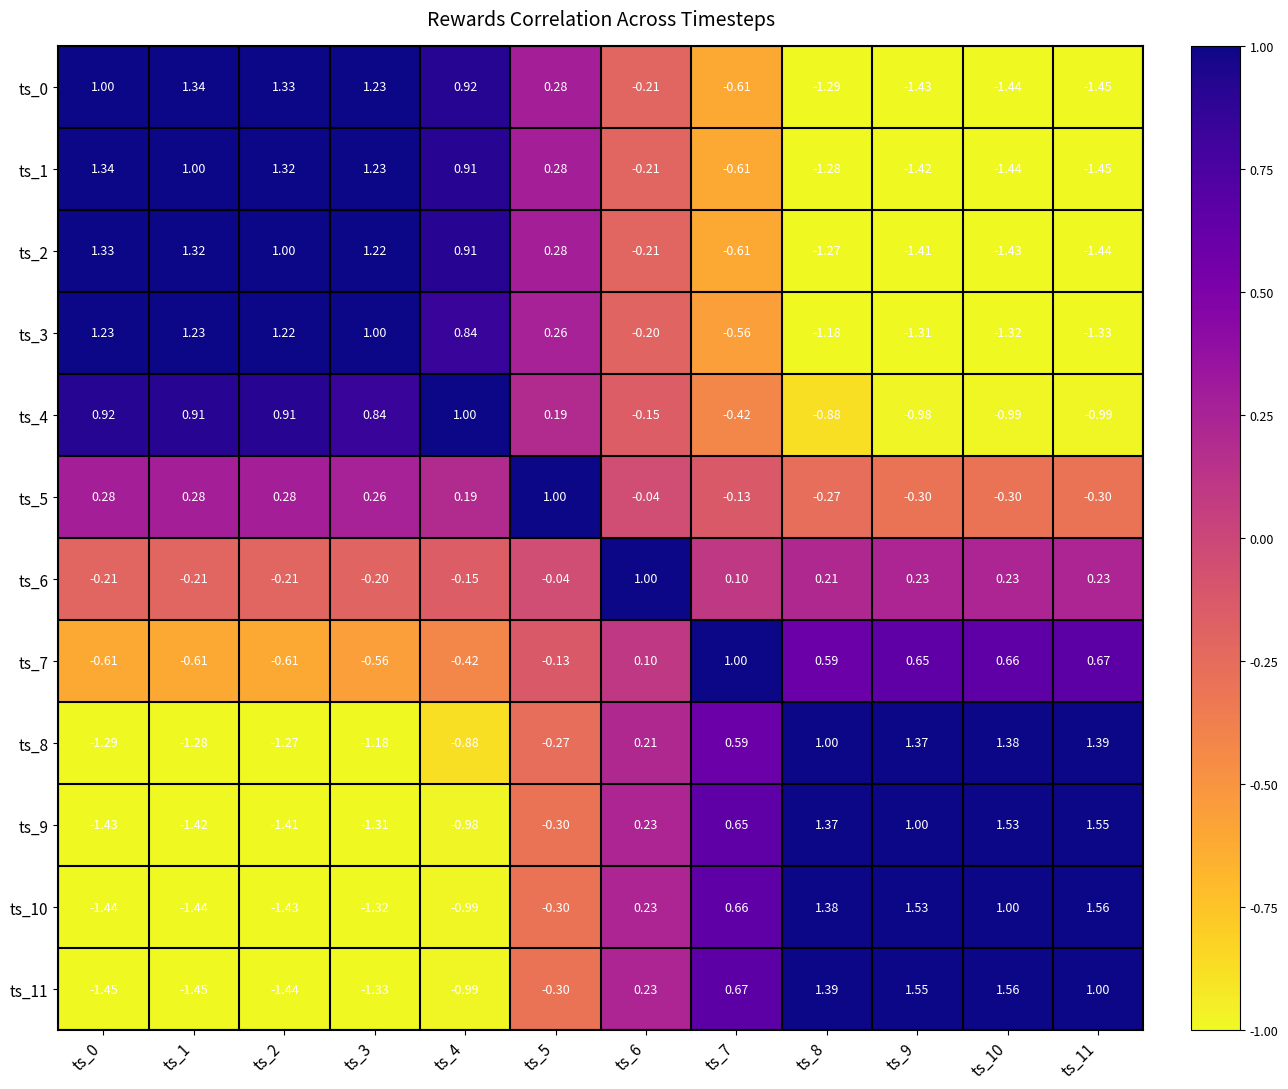

Is the value of ts_3 at ts_5 greater than the value of ts_5 at ts_1?

No